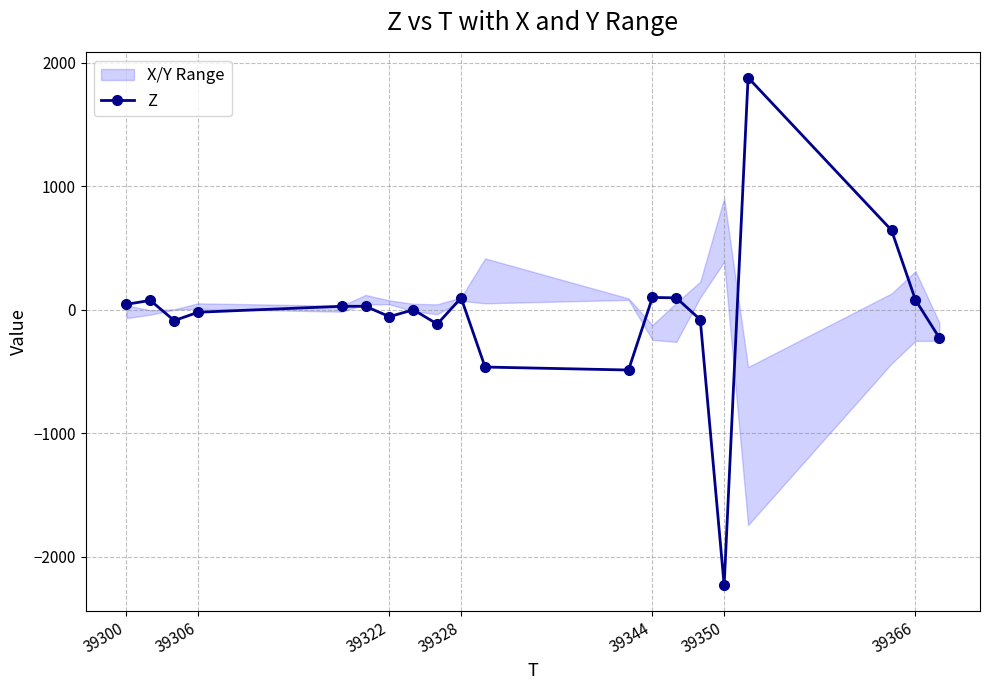

What is the maximum value for Z?

1880